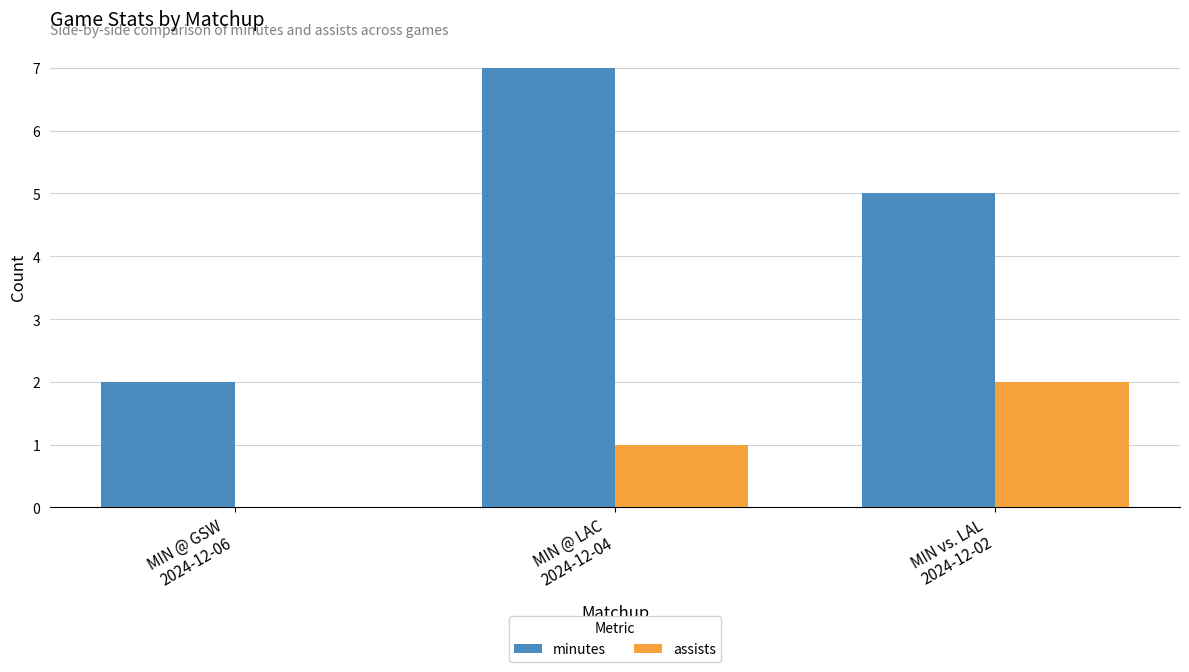

Which series has the largest total across all categories?

minutes